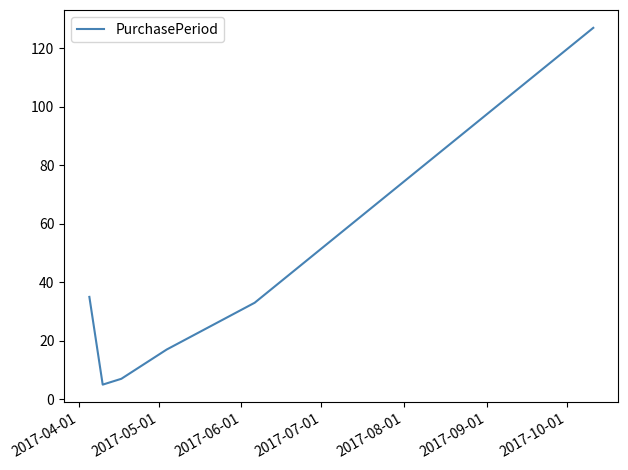

Count the number of data series in this chart.

1